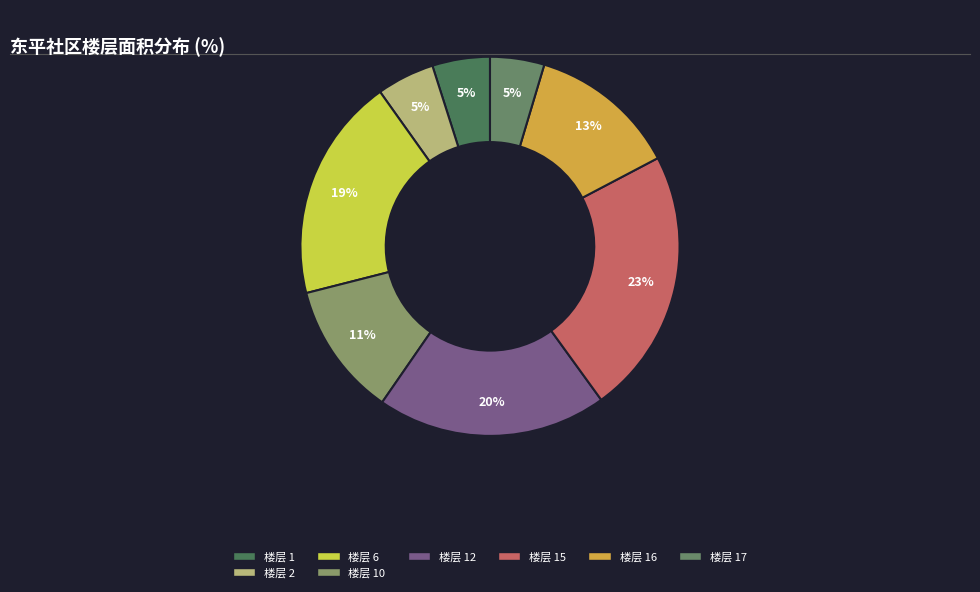

Does any single category account for the majority?

No